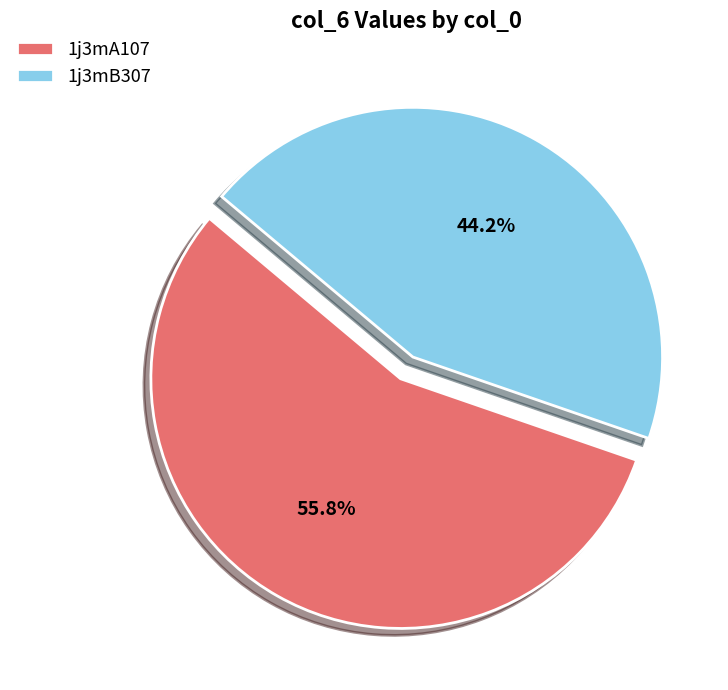

What percentage is the 1j3mB307 slice, to the nearest percent?

44%